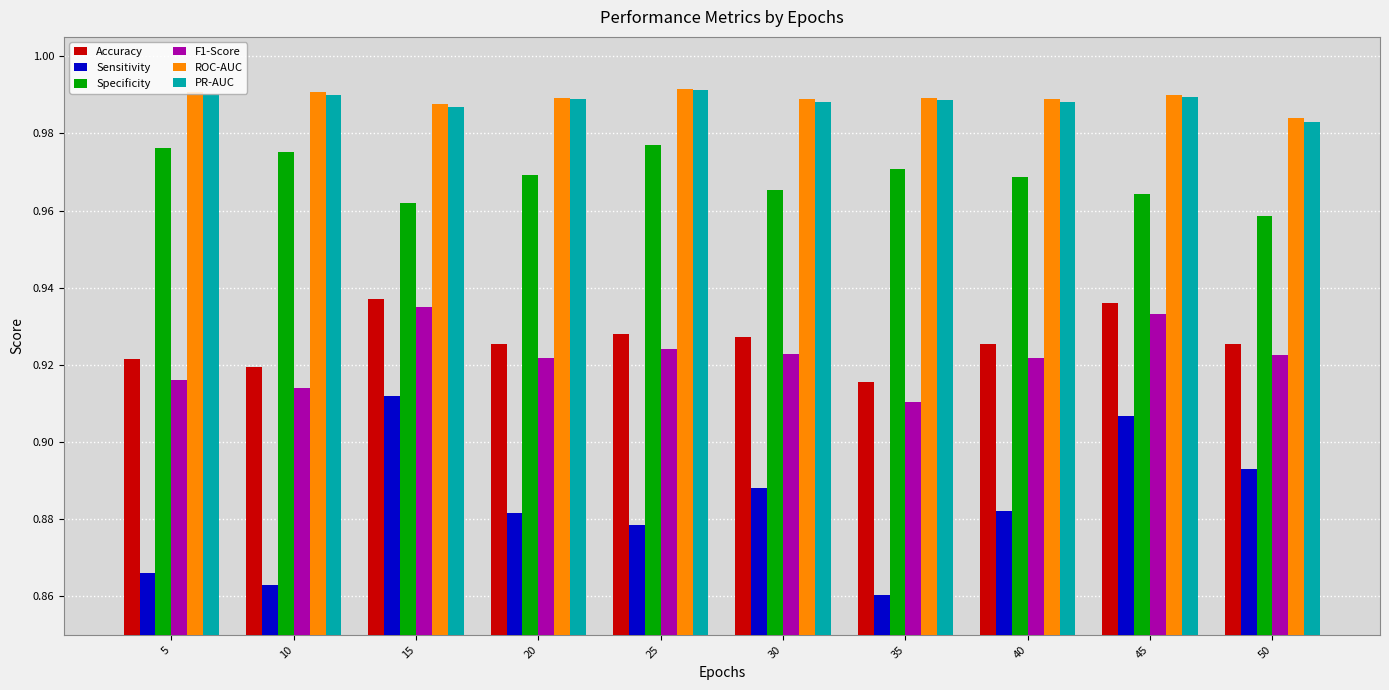

How many distinct data groups are displayed?

6